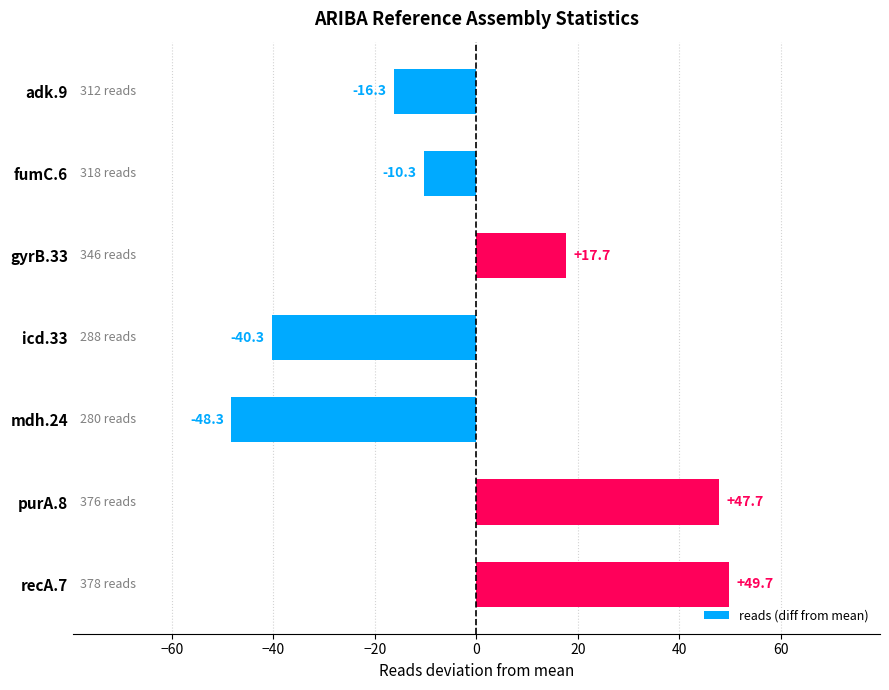

What is the change in value from adk.9 to icd.33?

-24.0